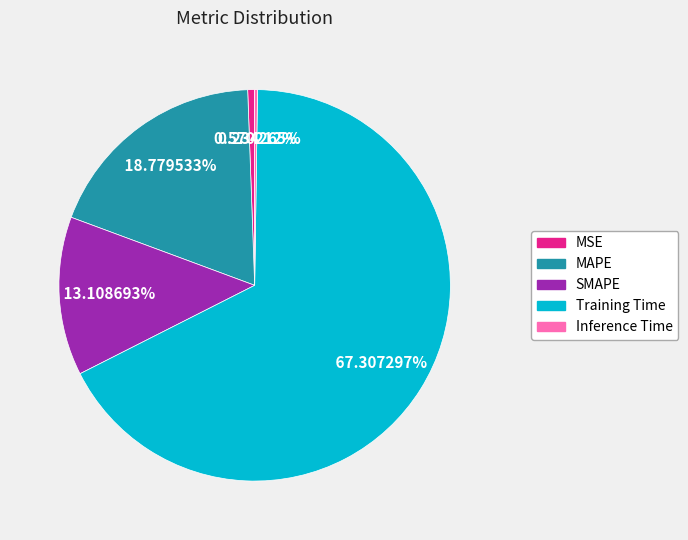

Between MSE and MAPE, which is larger?

MAPE